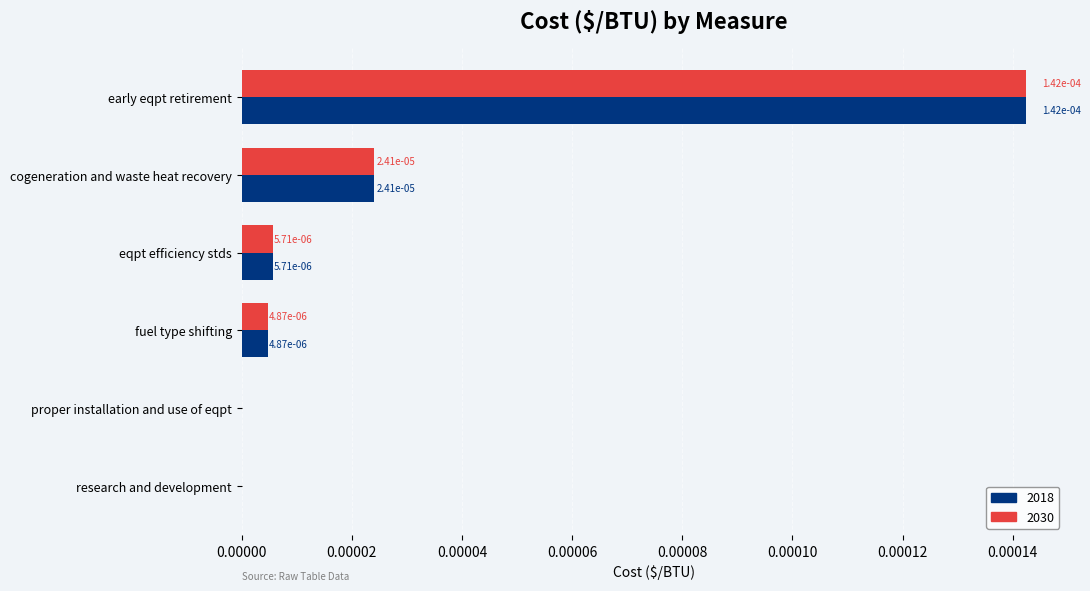

The 2030 series shows 0.0 at fuel type shifting. True or false?

True